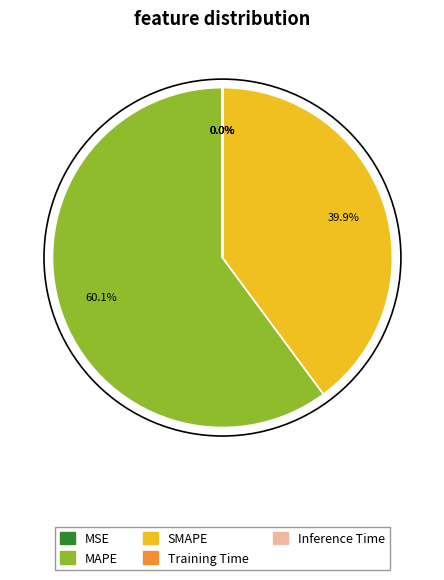

Approximately how many times larger is the value at SMAPE compared to MAPE?

0.7